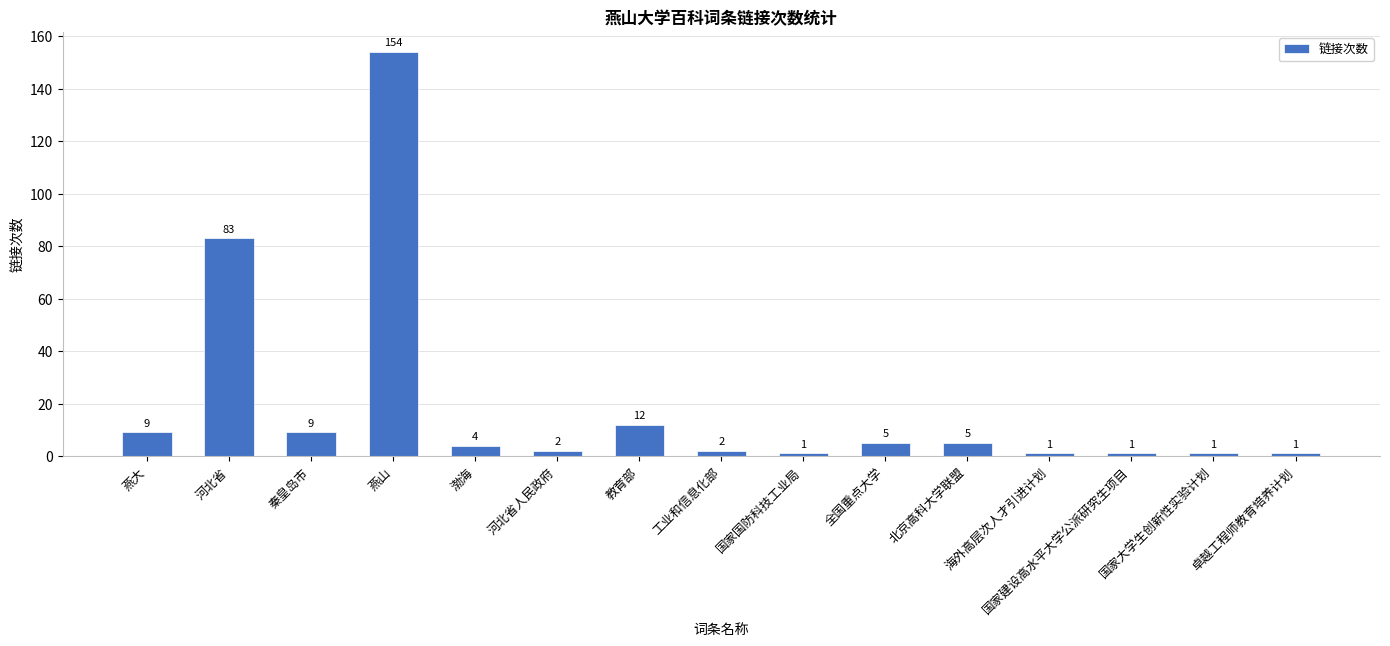

What is the average value?

19